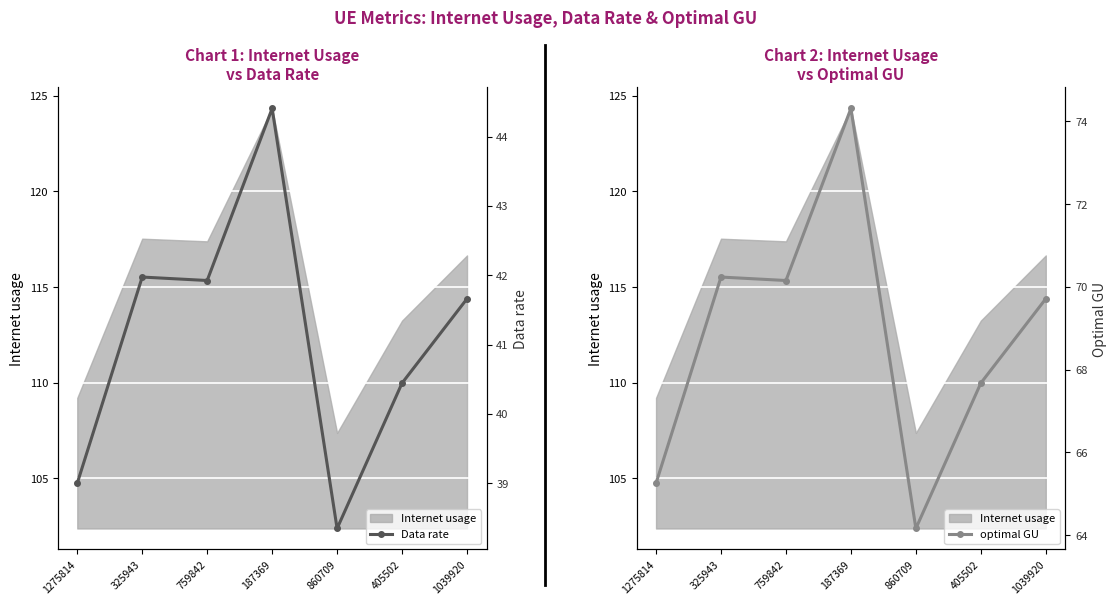

What position from the right is 860709?

3